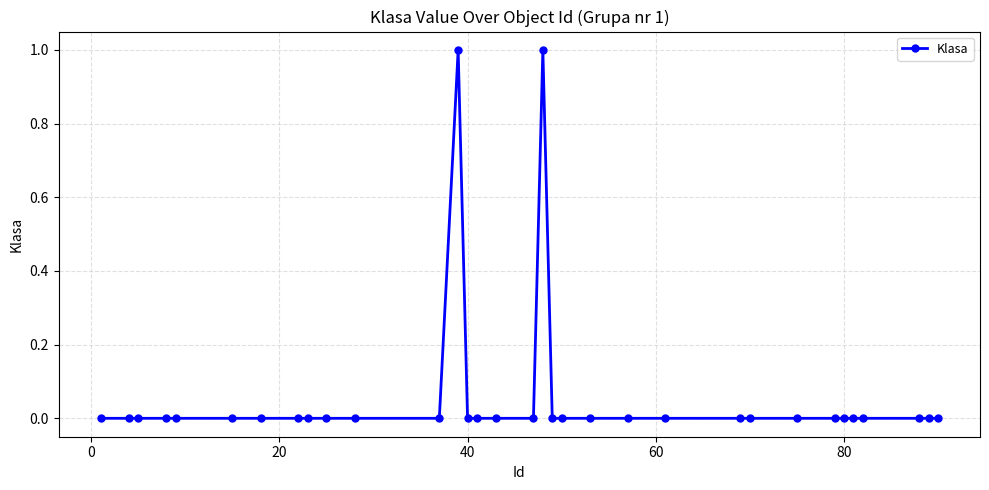

Reading right to left, list all the values displayed in this chart.

0	0	0	0	0	0	0	0	0	0	0	0	0	0	0	1	0	0	0	0	1	0	0	0	0	0	0	0	0	0	0	0	0